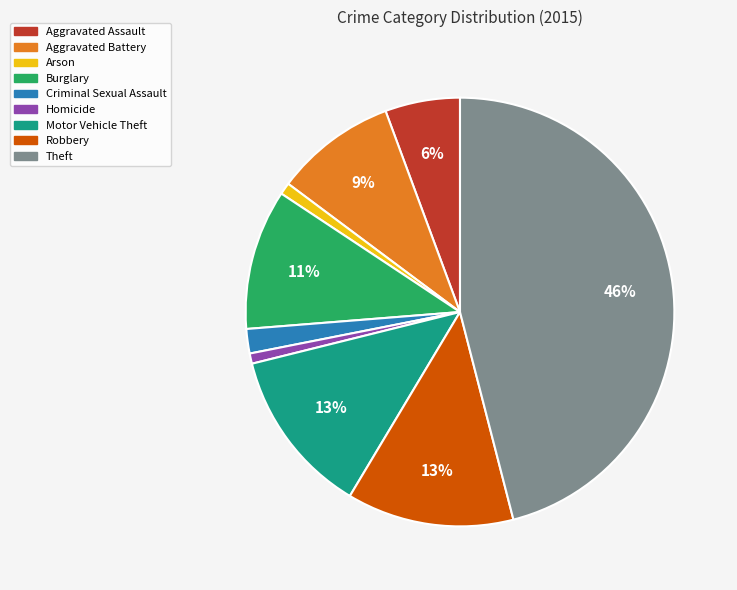

Which slice is the largest?

Theft